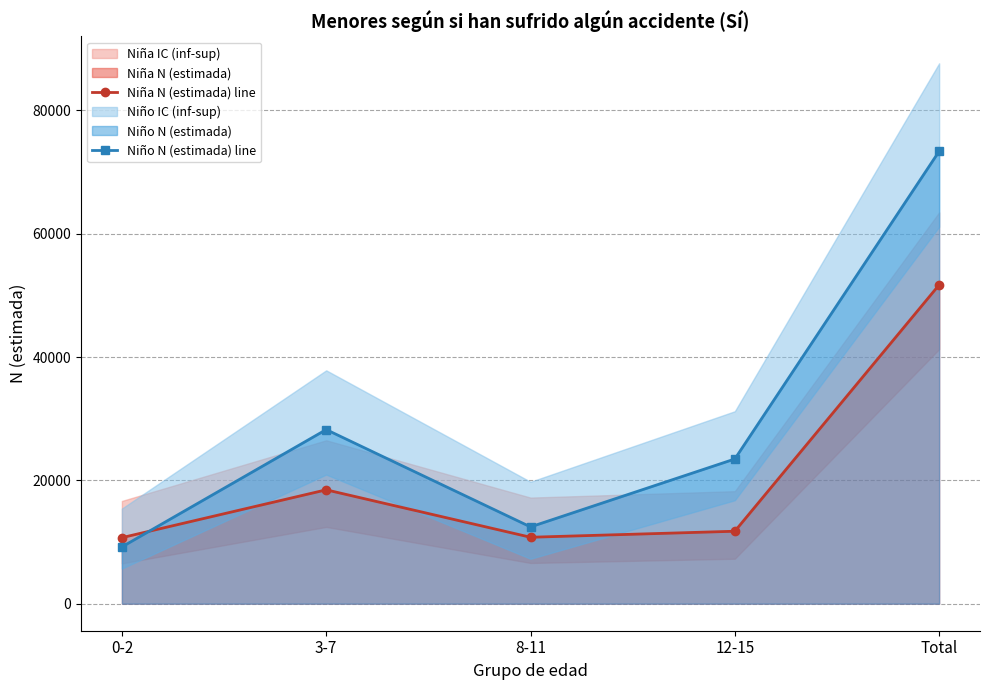

What value does the Niña N (estimada) line series have at 3-7?

18470